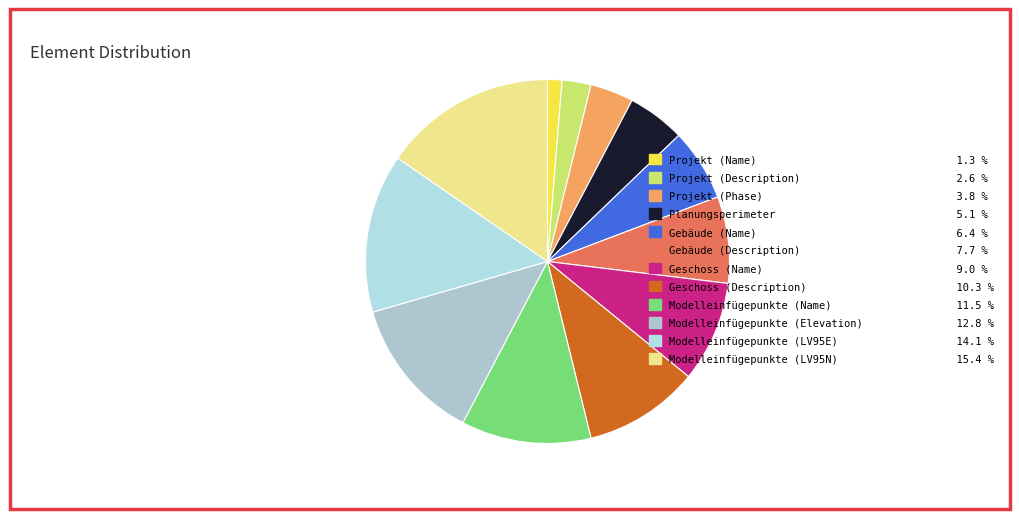

How many segments does this pie chart have?

12